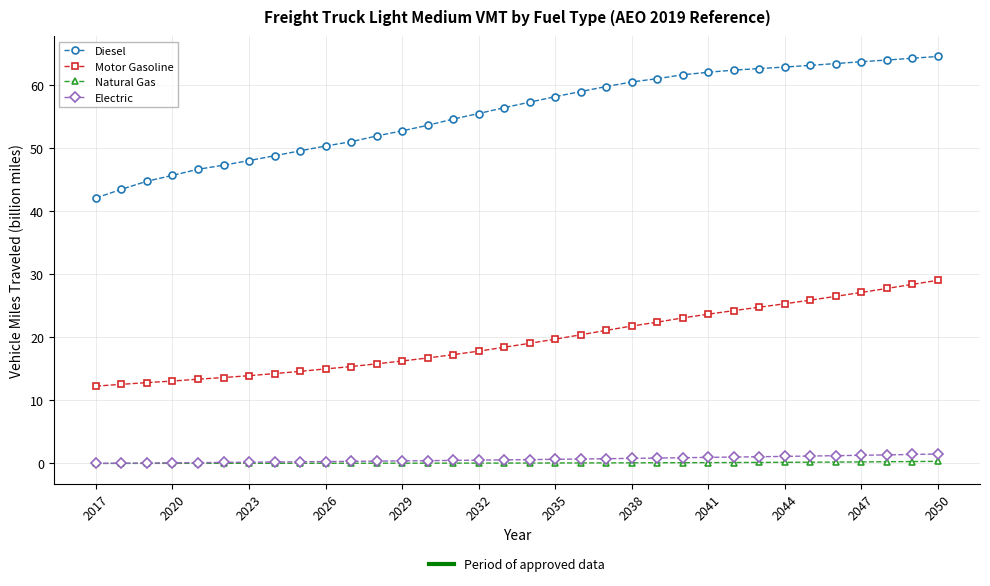

What is the greatest value displayed?

64.5